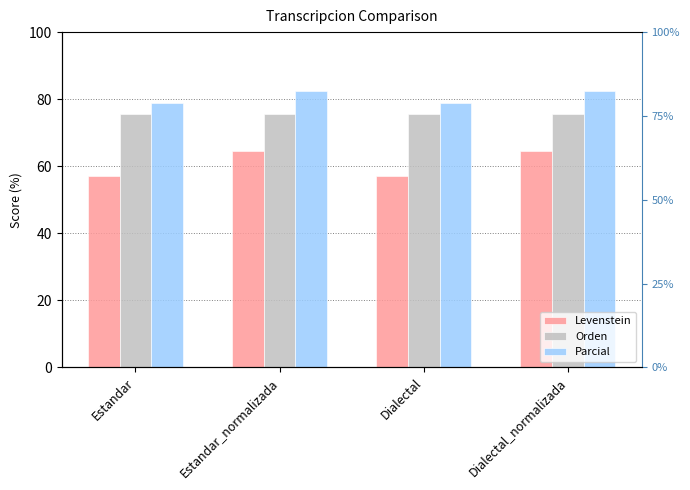

What is the average value of the Orden series?

75.7